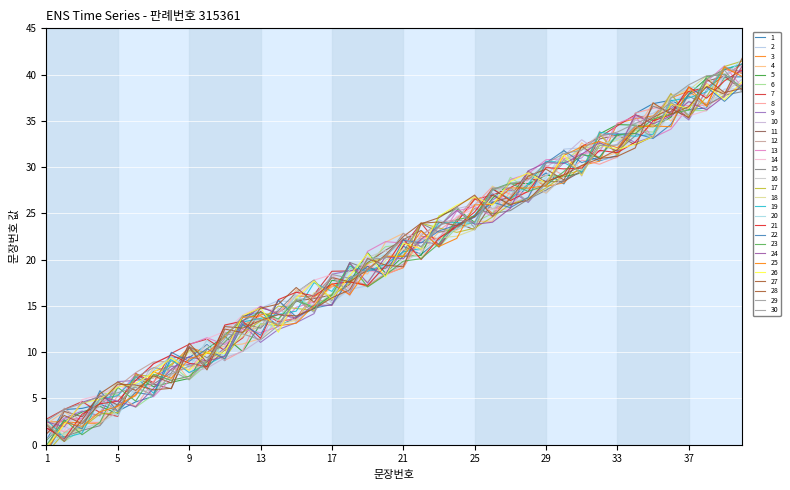

Does the chart display data point markers on the line(s)?

No